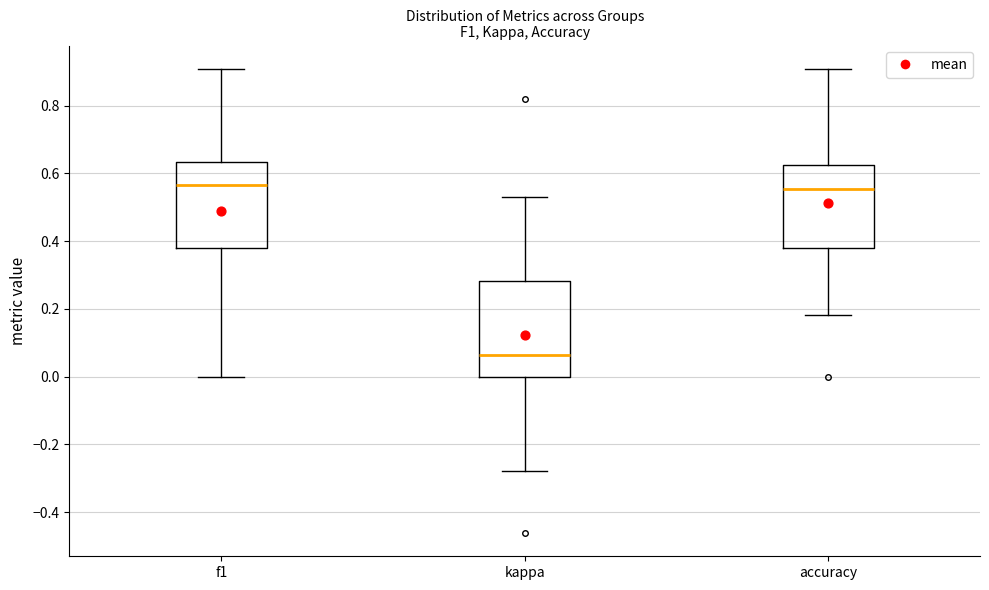

Comparing the boxes themselves (not the whiskers), which one is the tallest?

kappa